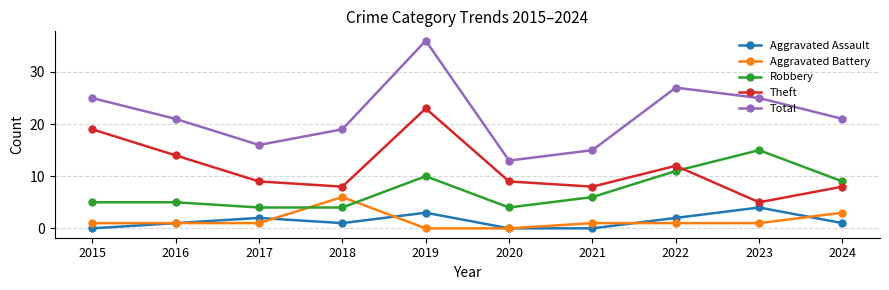

True or false: Aggravated Battery and Theft cross at least once.

False